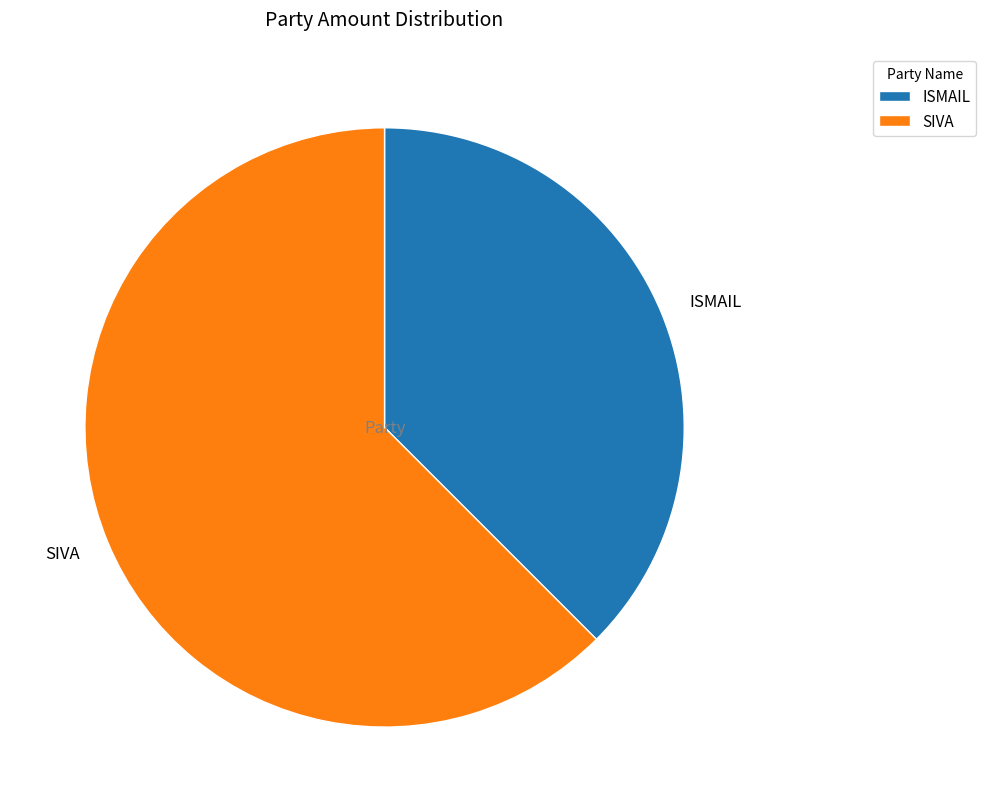

How many segments does this pie chart have?

2